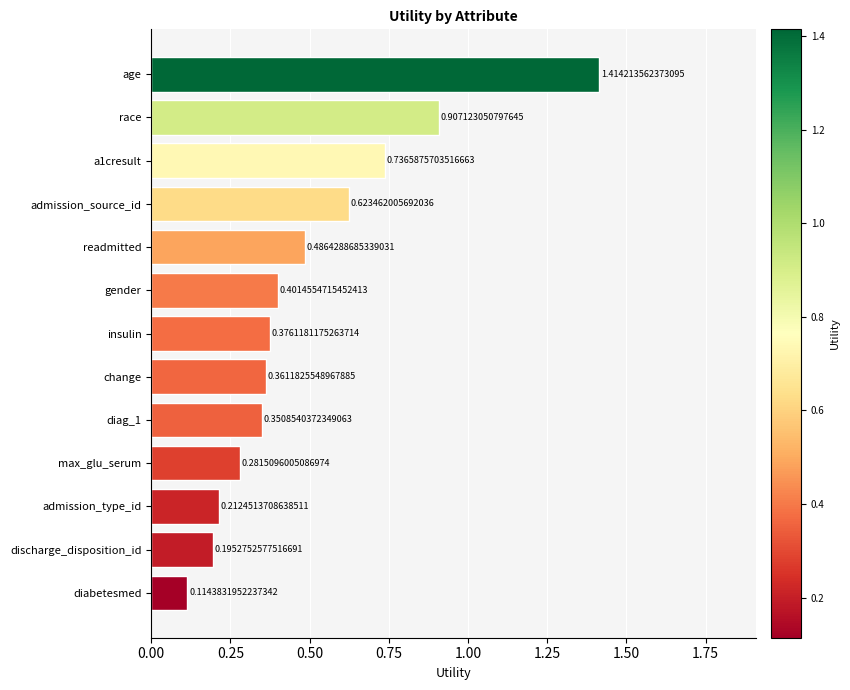

What is the label of the 7th bar from the top?

insulin